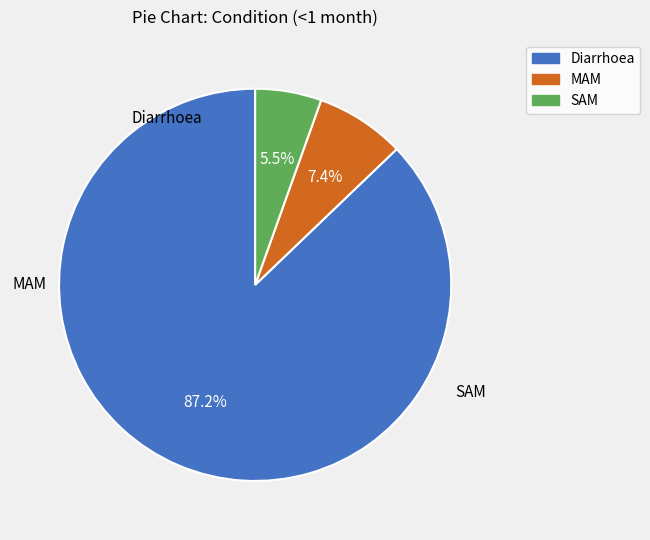

What is the total percentage of Diarrhoea and SAM?

92.6%